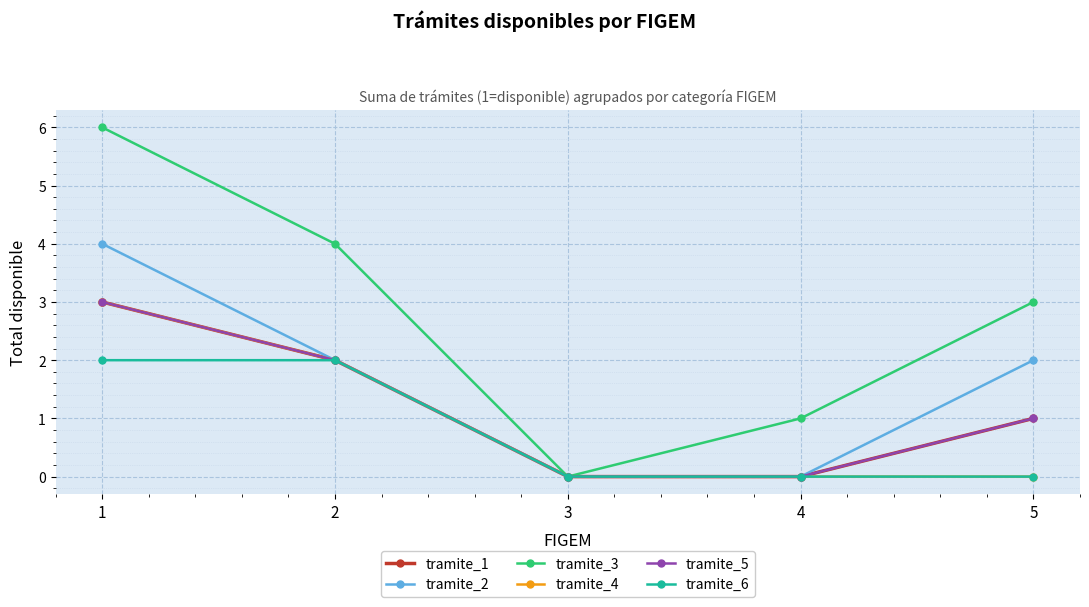

True or false: tramite_5 has a value of 4 at 1.

False